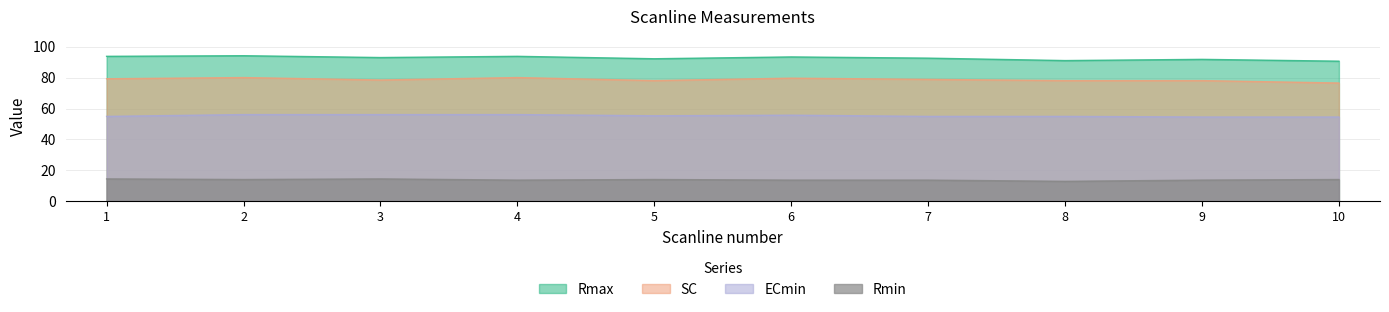

Which series has the widest spread of values?

SC